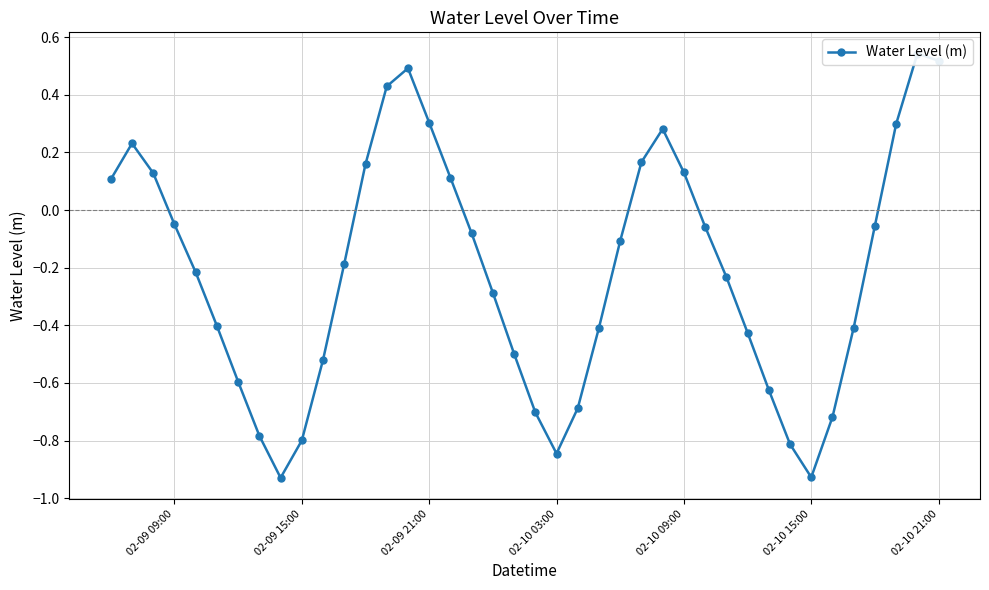

Reading left to right, transcribe all the data shown in this chart.

0.1	0.2	0.1	-0.0	-0.2	-0.4	-0.6	-0.8	-0.9	-0.8	-0.5	-0.2	0.2	0.4	0.5	0.3	0.1	-0.1	-0.3	-0.5	-0.7	-0.8	-0.7	-0.4	-0.1	0.2	0.3	0.1	-0.1	-0.2	-0.4	-0.6	-0.8	-0.9	-0.7	-0.4	-0.1	0.3	0.5	0.5